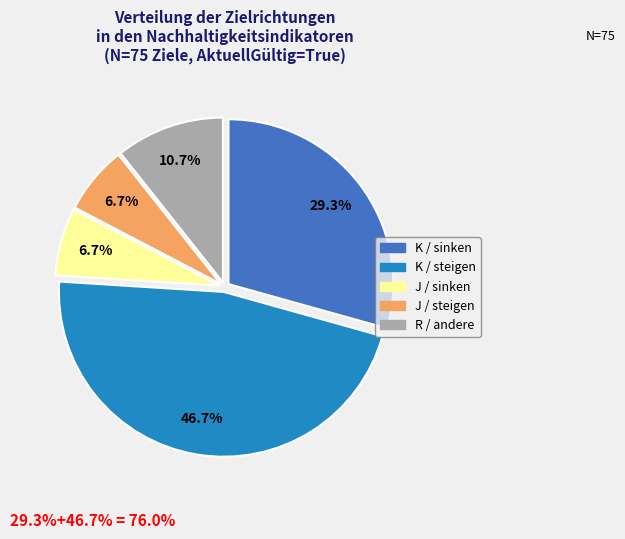

Is there a majority slice in this chart?

No